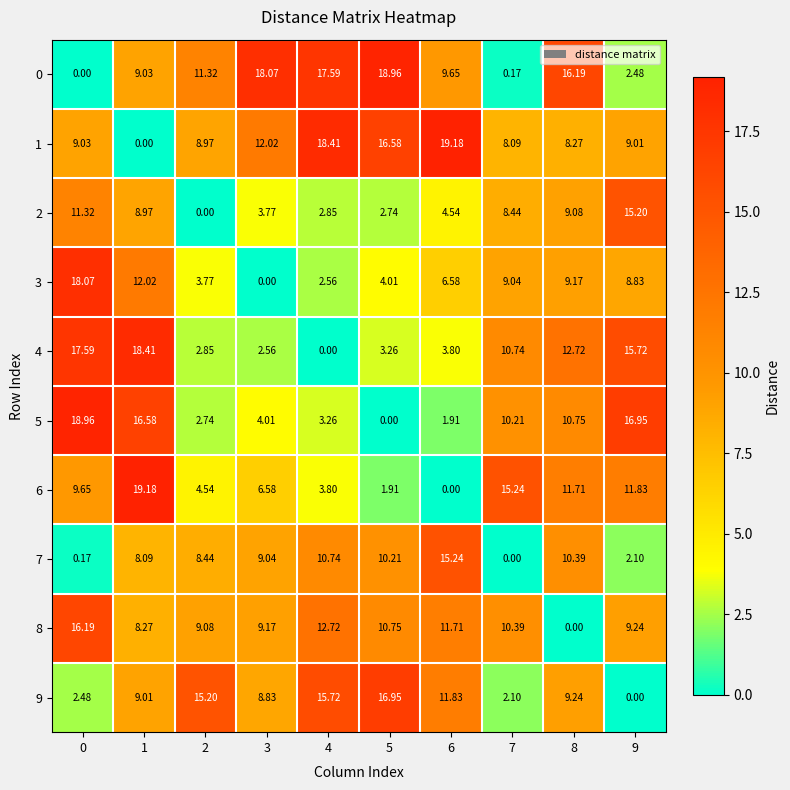

How many distinct data groups are displayed?

10